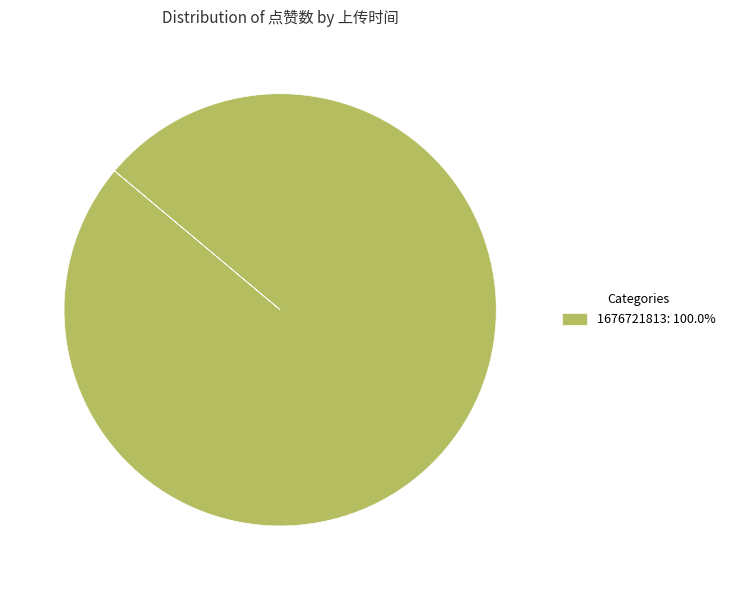

Is there any slice that represents more than half of the pie?

Yes